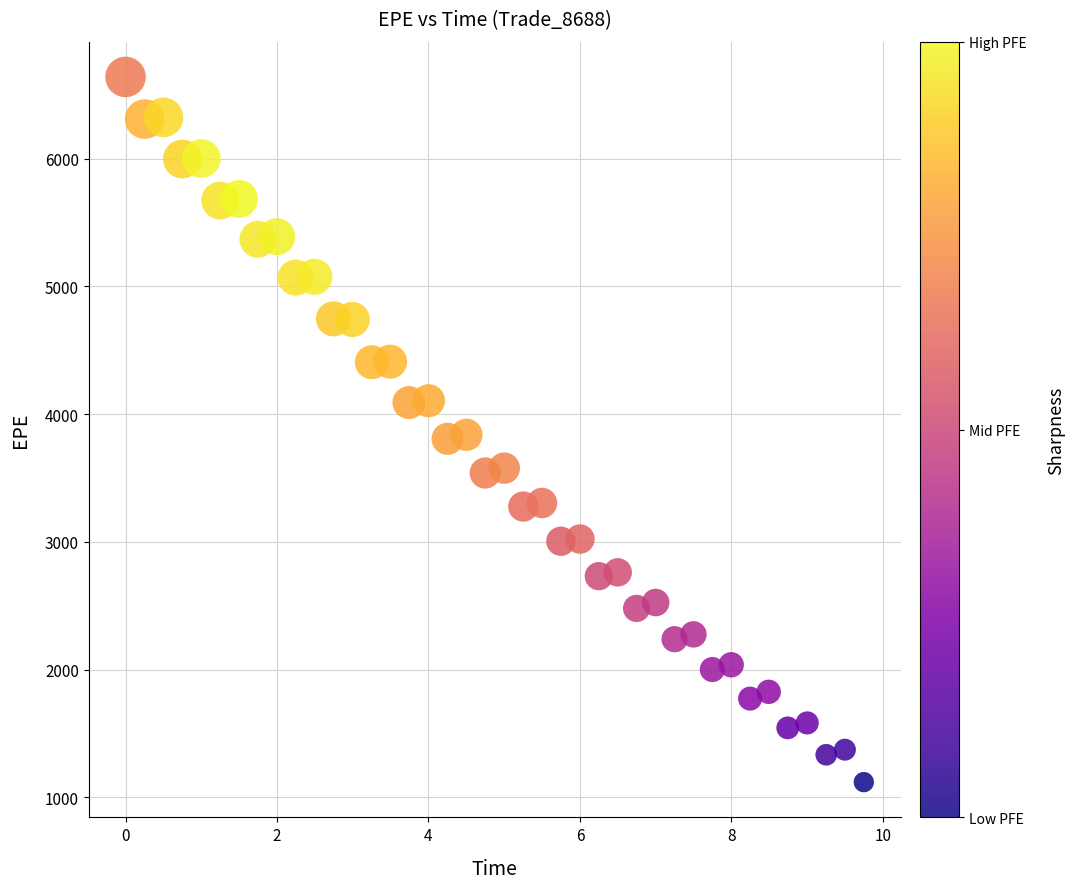

What is the range of Y values (max minus min)?

5520.6